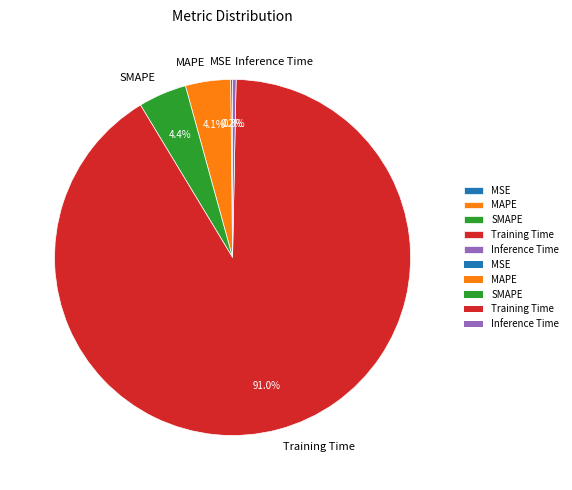

Which slice is the largest?

Training Time